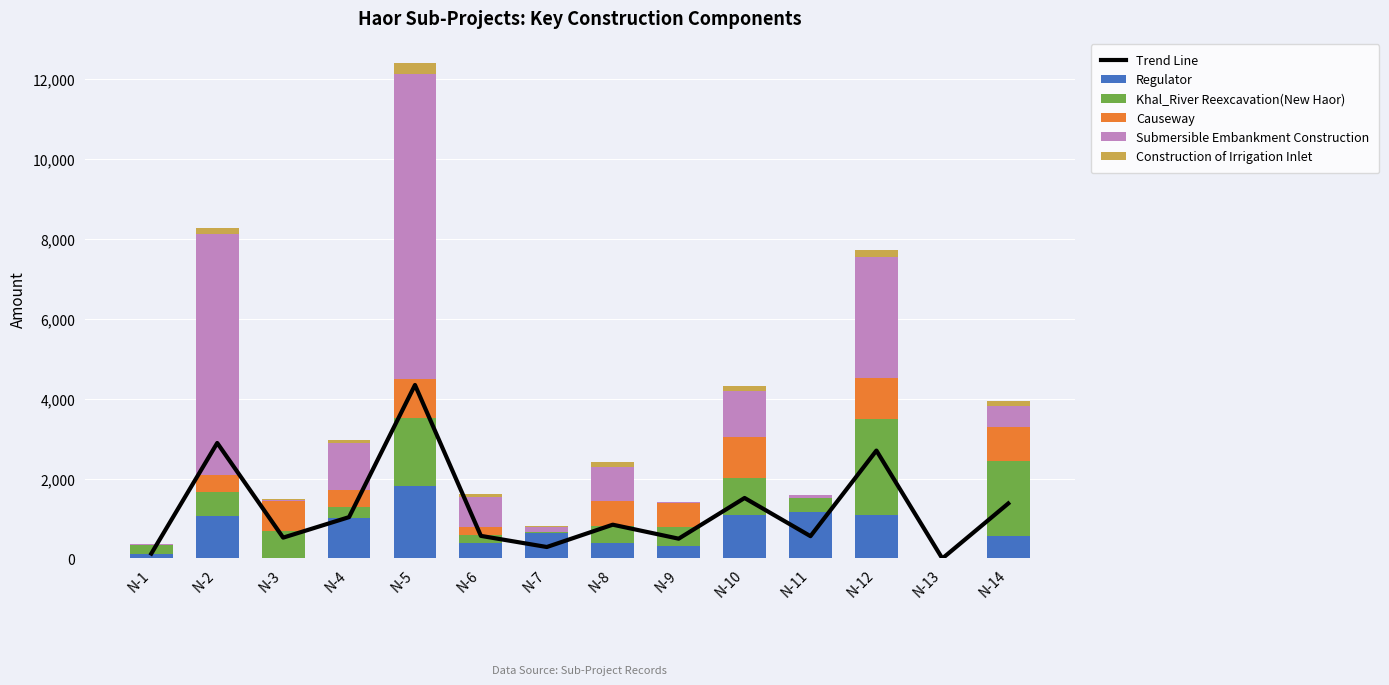

Which series has the largest range (max minus min)?

Submersible Embankment Construction